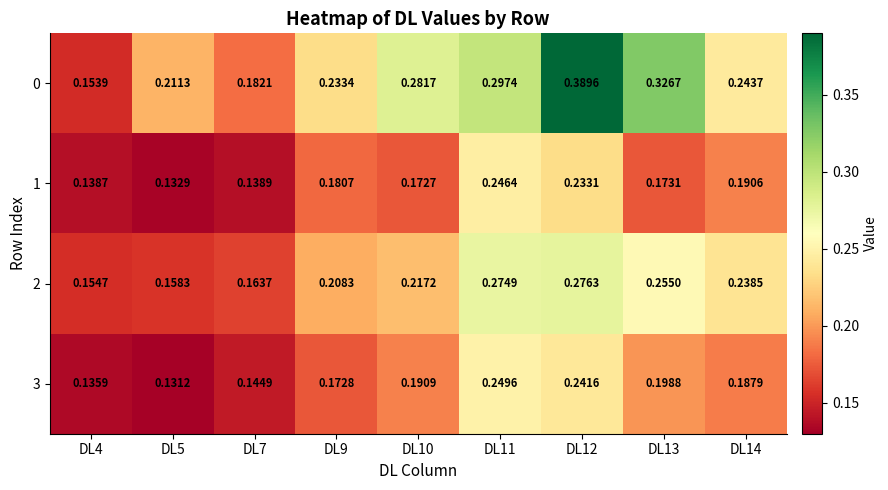

Is the value of 1 at DL13 greater than the value of 0 at DL12?

No